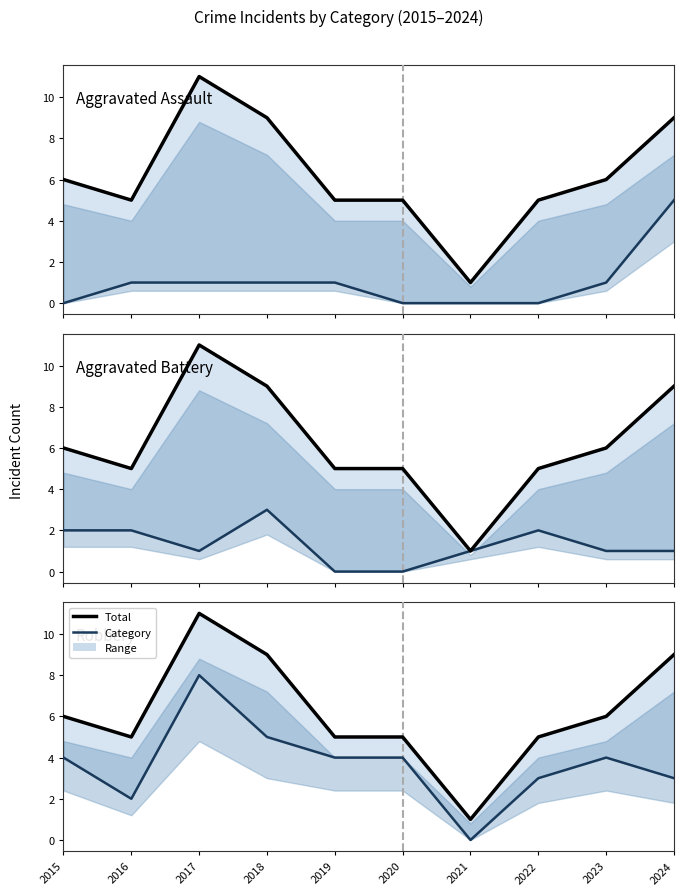

What is the total value across all series at 2017?

21